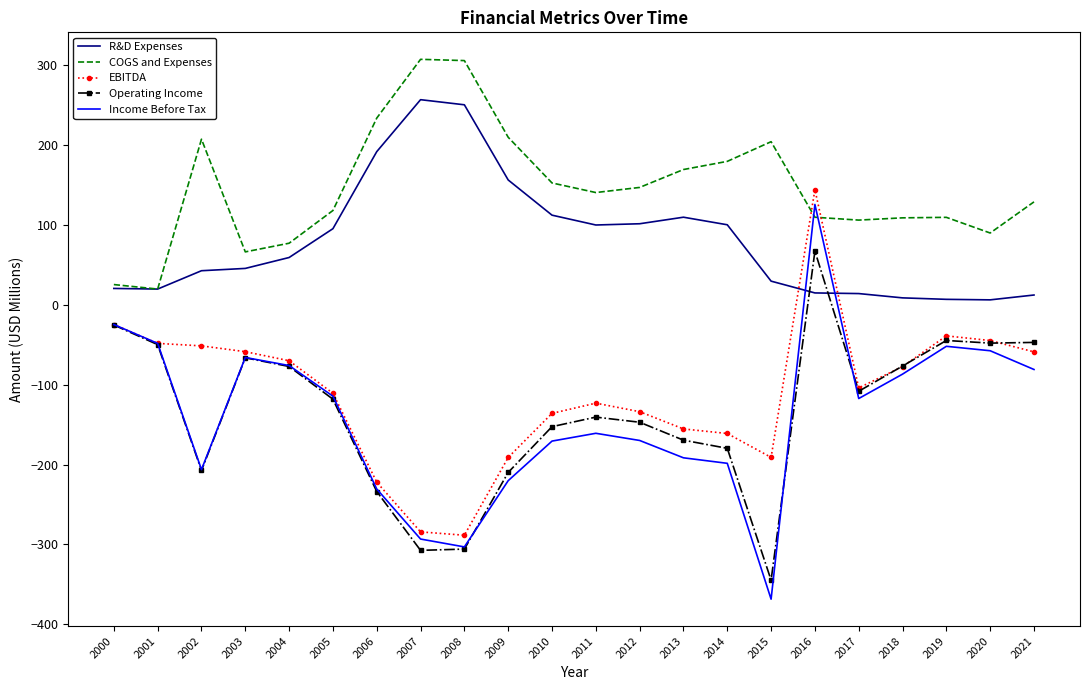

Which category has the lowest value across all series?

2015